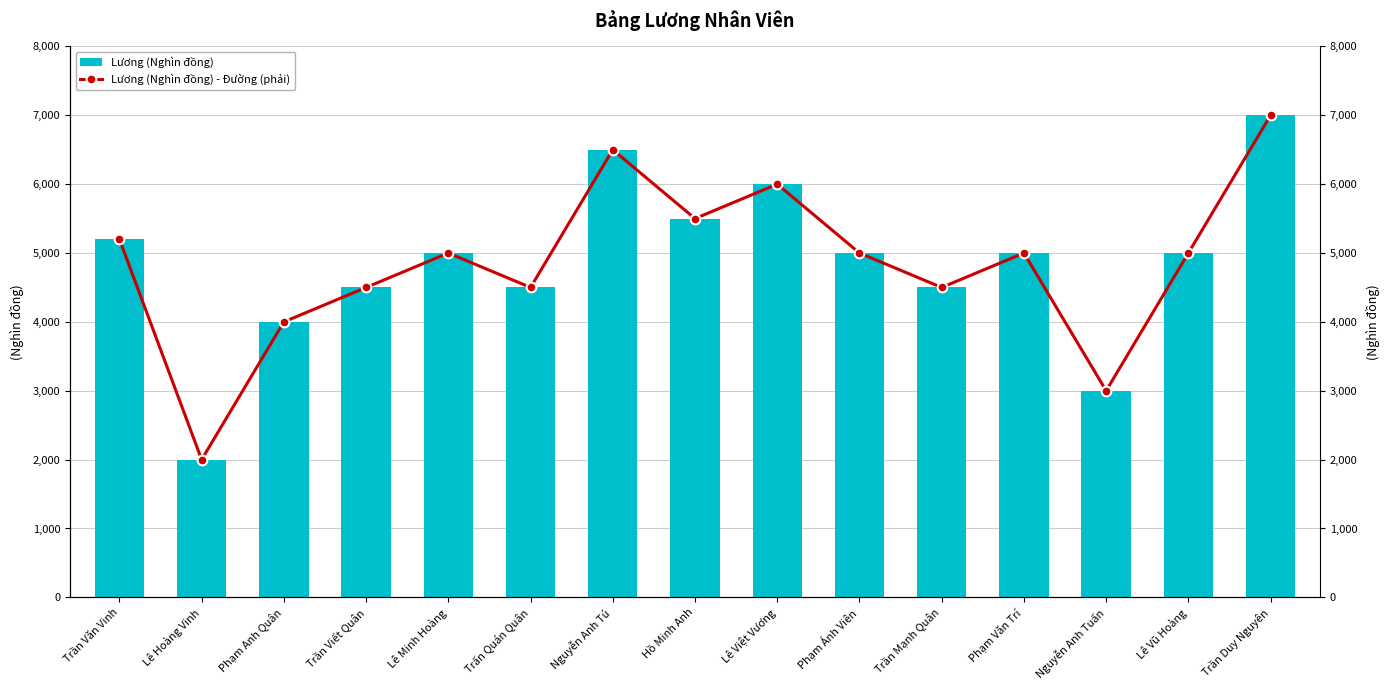

What is the difference between the maximum and minimum values in the Lương (Nghìn đồng) - Đường (phải) series?

5000